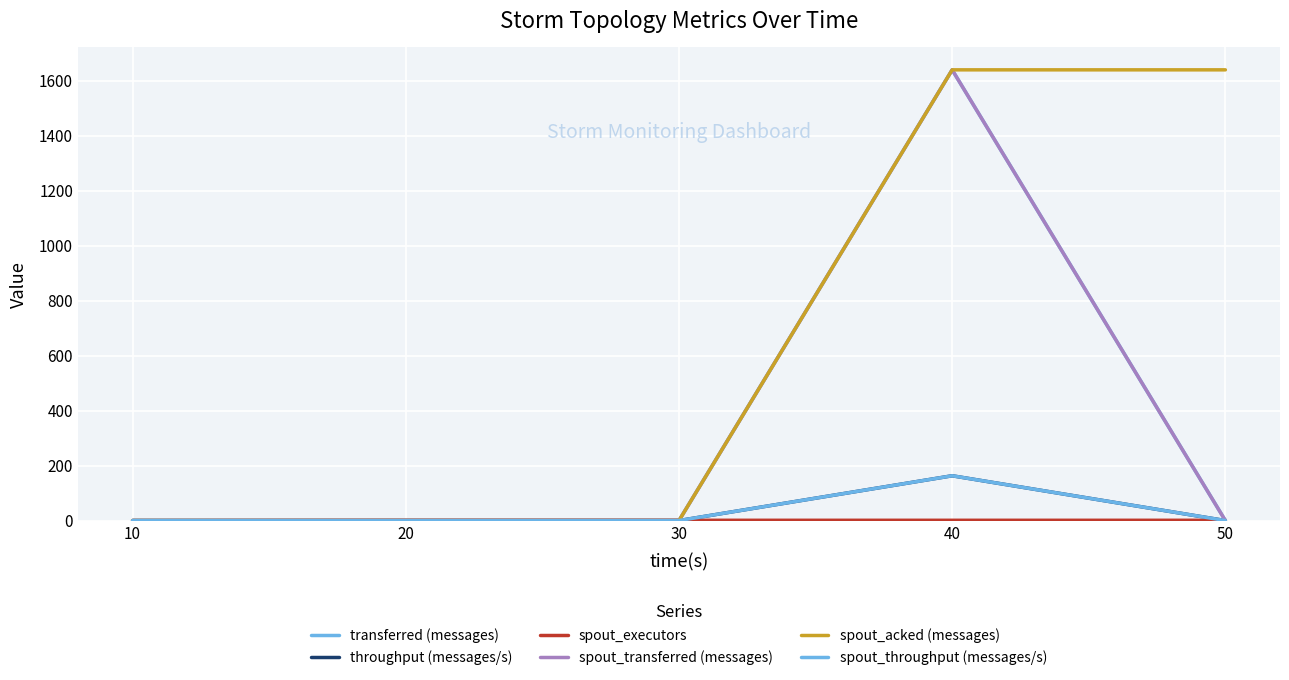

Reading right to left, list all the values displayed in this chart.

transferred (messages): 50=0	40=1640	30=0	20=0	10=0
throughput (messages/s): 50=0	40=163	30=0	20=0	10=0
spout_executors: 50=1	40=1	30=1	20=1	10=0
spout_transferred (messages): 50=0	40=1640	30=0	20=0	10=0
spout_acked (messages): 50=1640	40=1640	30=0	20=0	10=0
spout_throughput (messages/s): 50=0	40=163	30=0	20=0	10=0